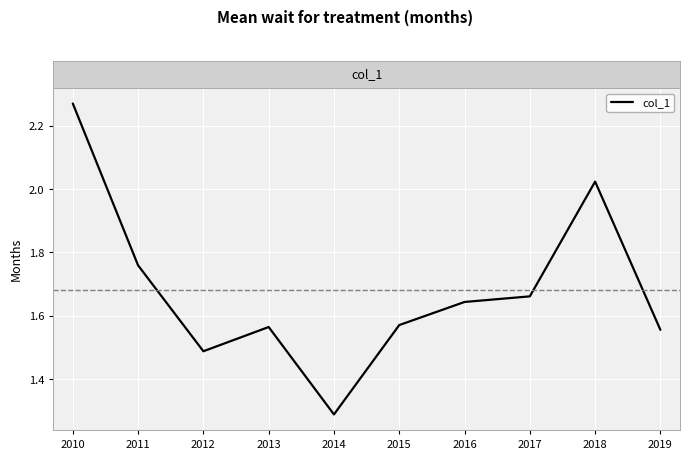

At which category does the data reach its first local valley?

2012